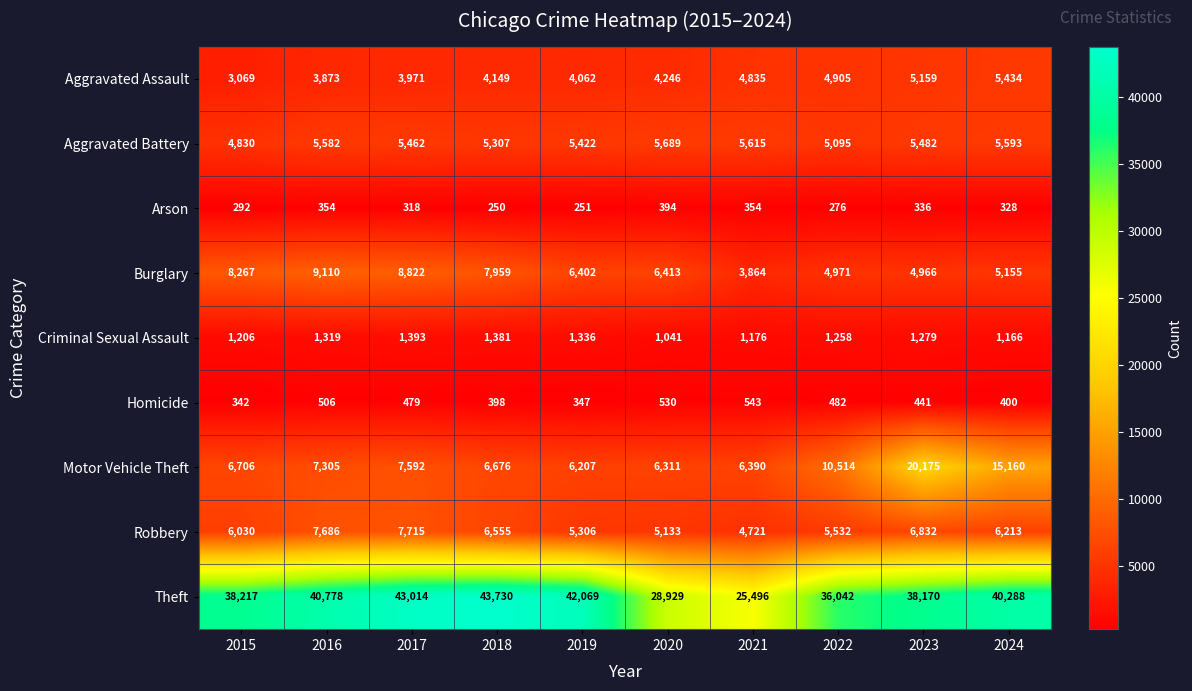

Count the number of categories in the chart.

10